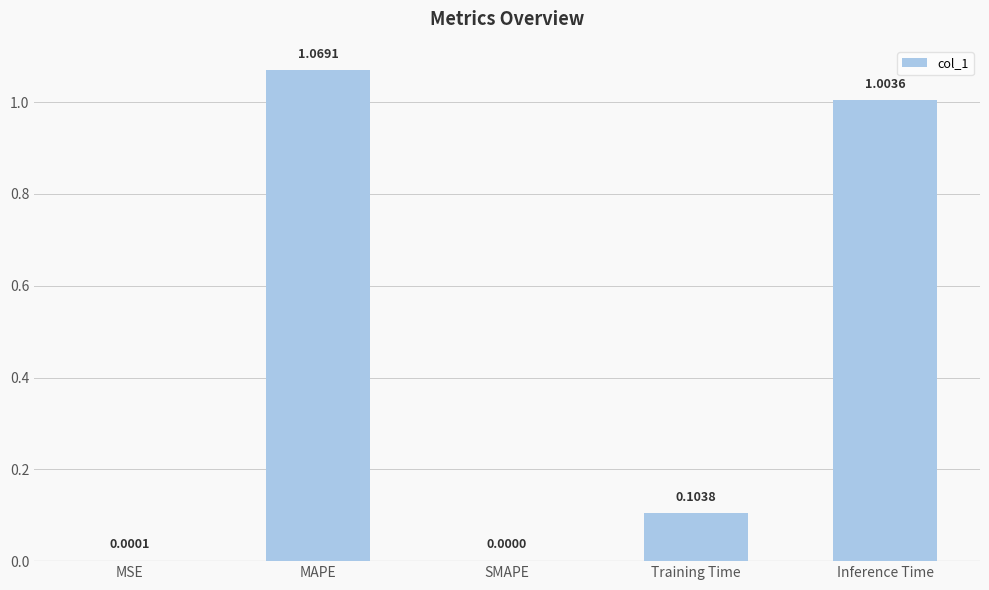

Which has a higher value, Training Time or MSE?

Training Time